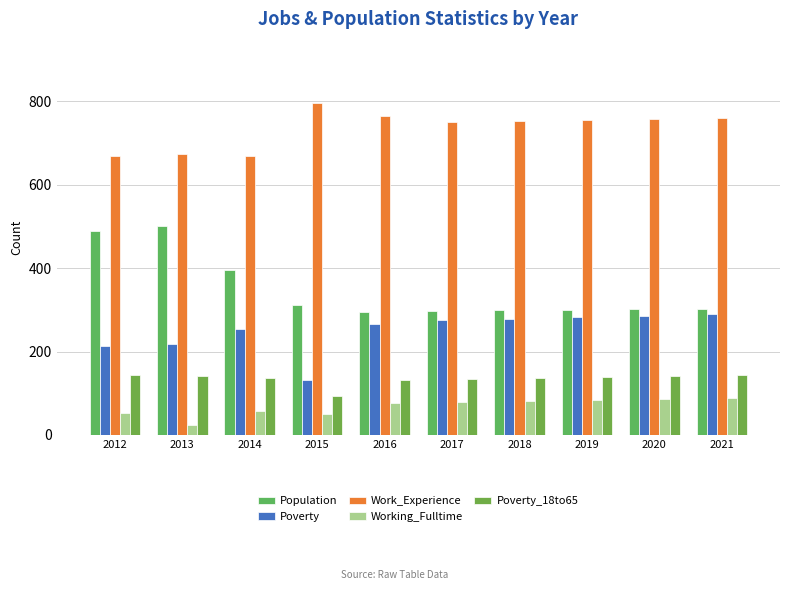

What is the average value of the Poverty_18to65 series?

134